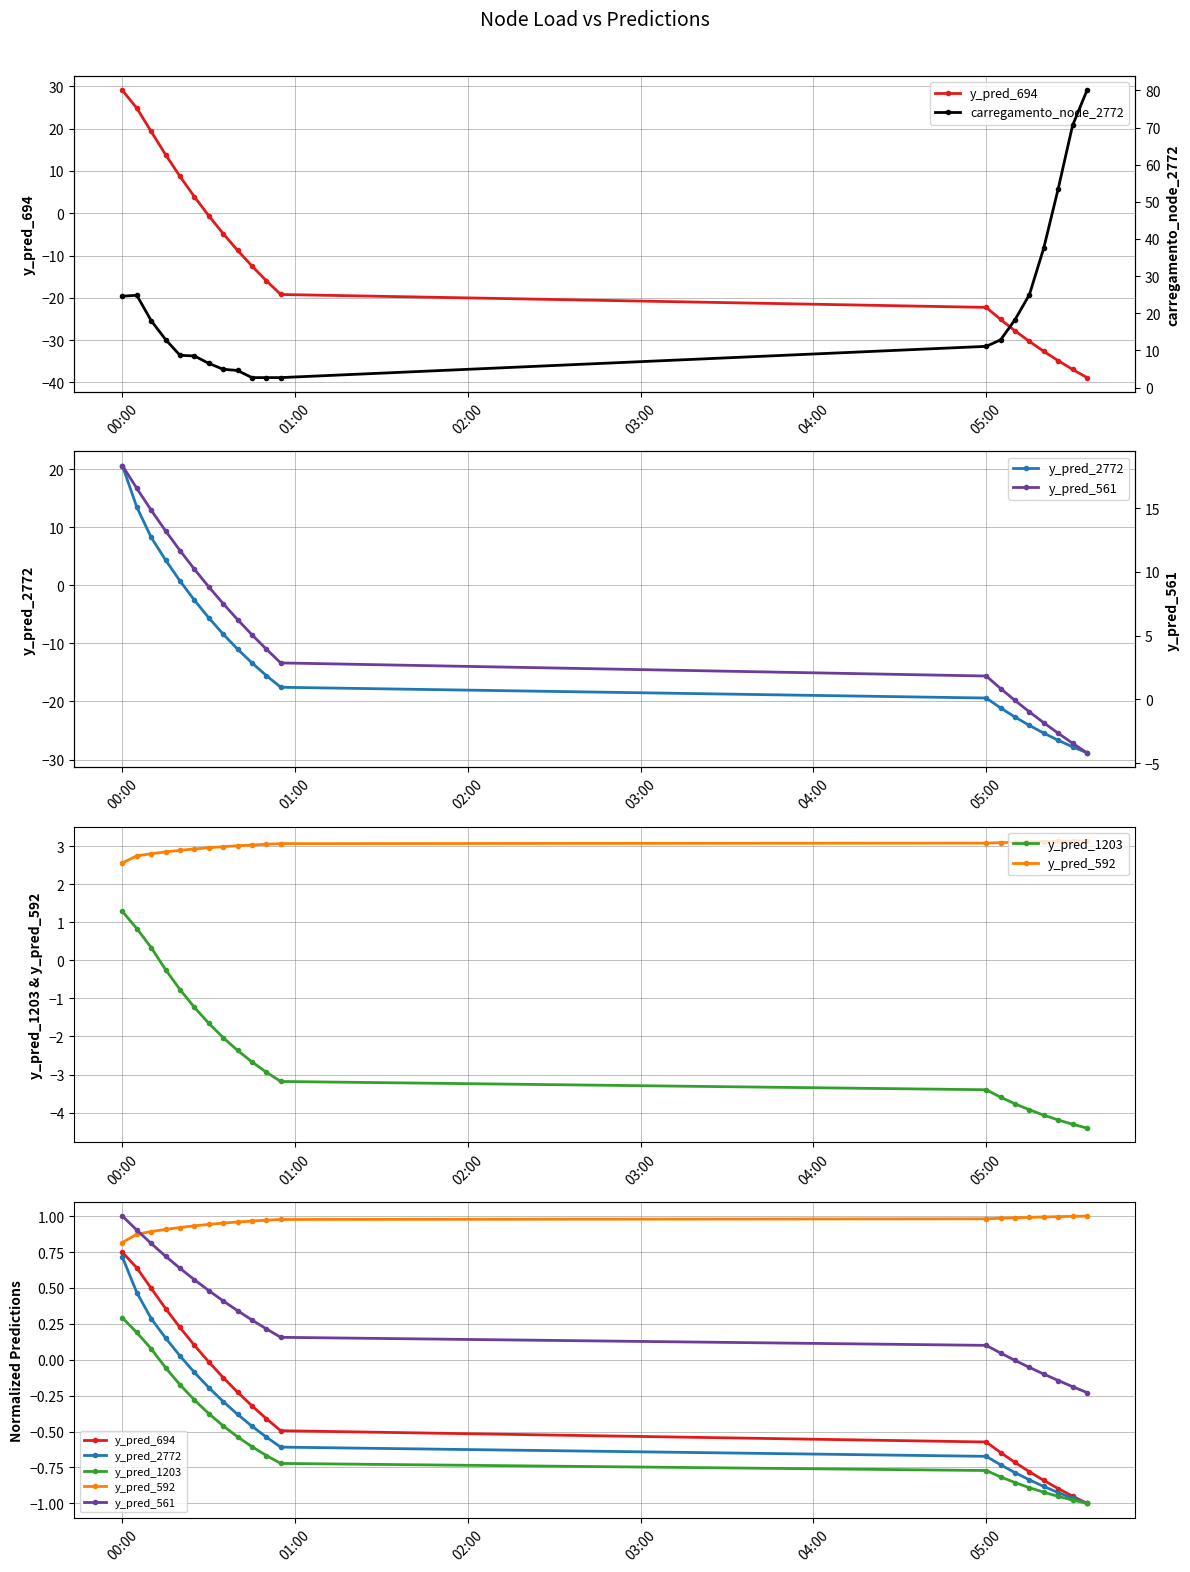

What are all the series names shown in the legend?

y_pred_694, y_pred_2772, y_pred_1203, y_pred_592, y_pred_561, carregamento_node_2772